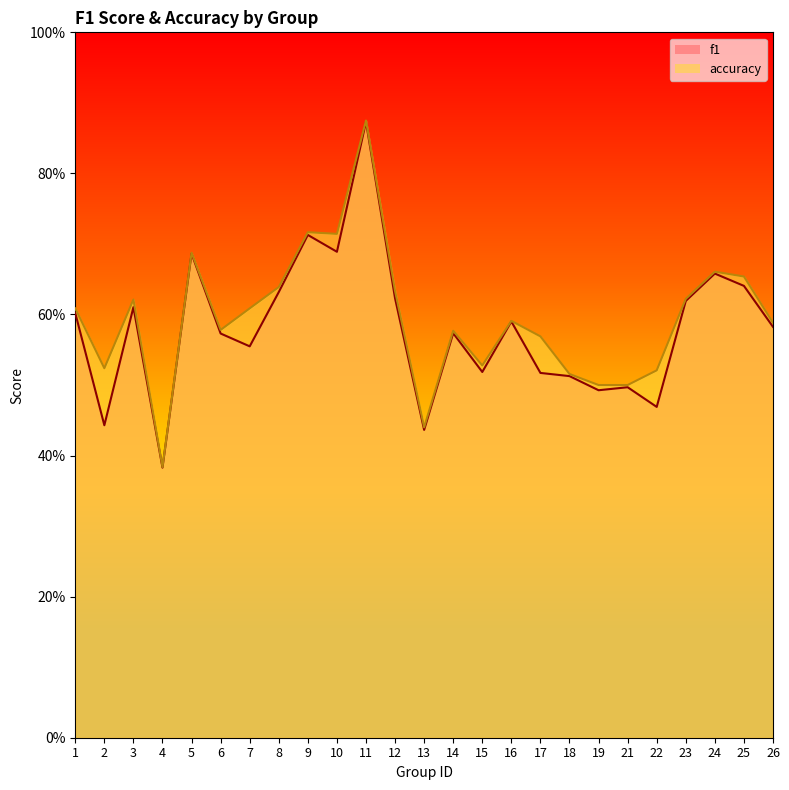

Does the chart have visible grid lines?

No